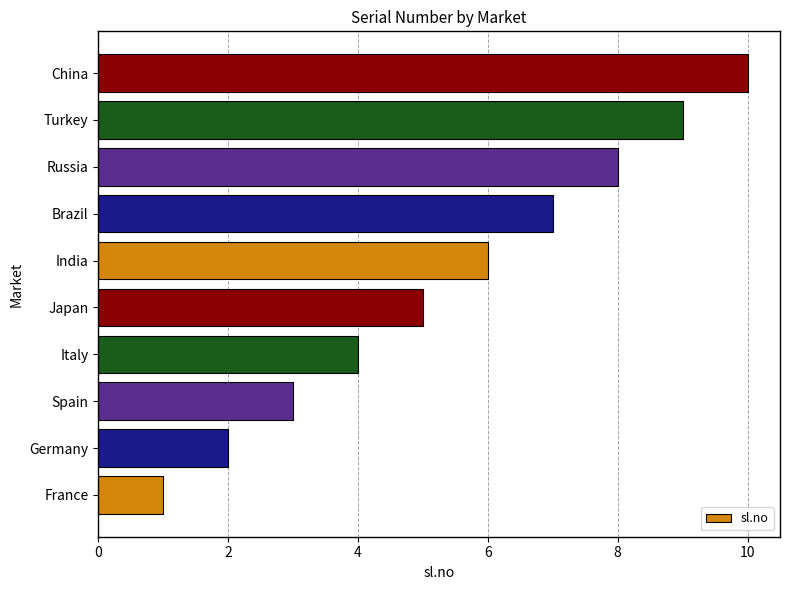

How many values are below 6?

5